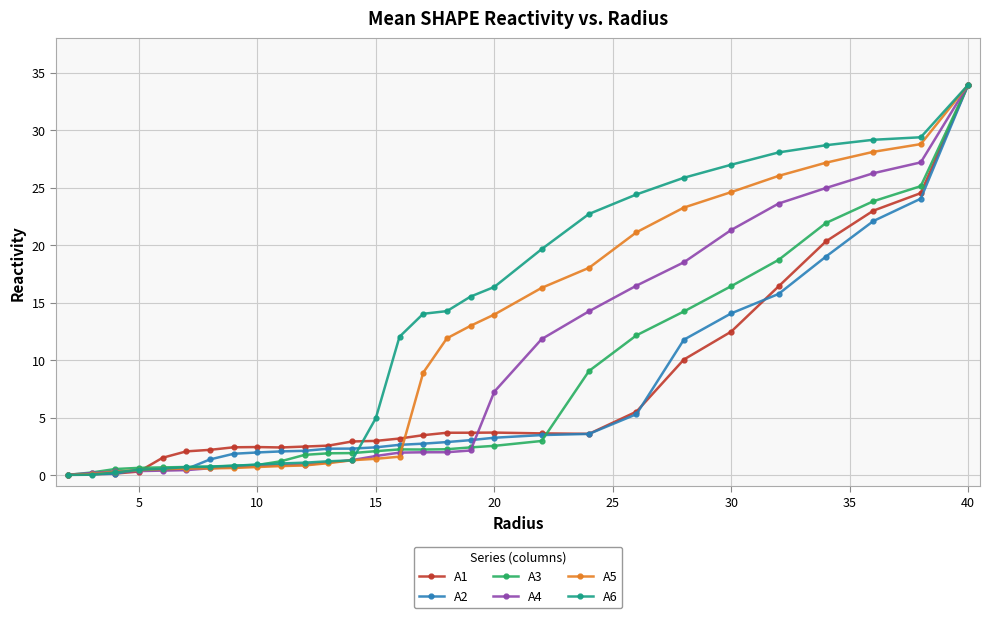

How many categories are shown in the chart?

29